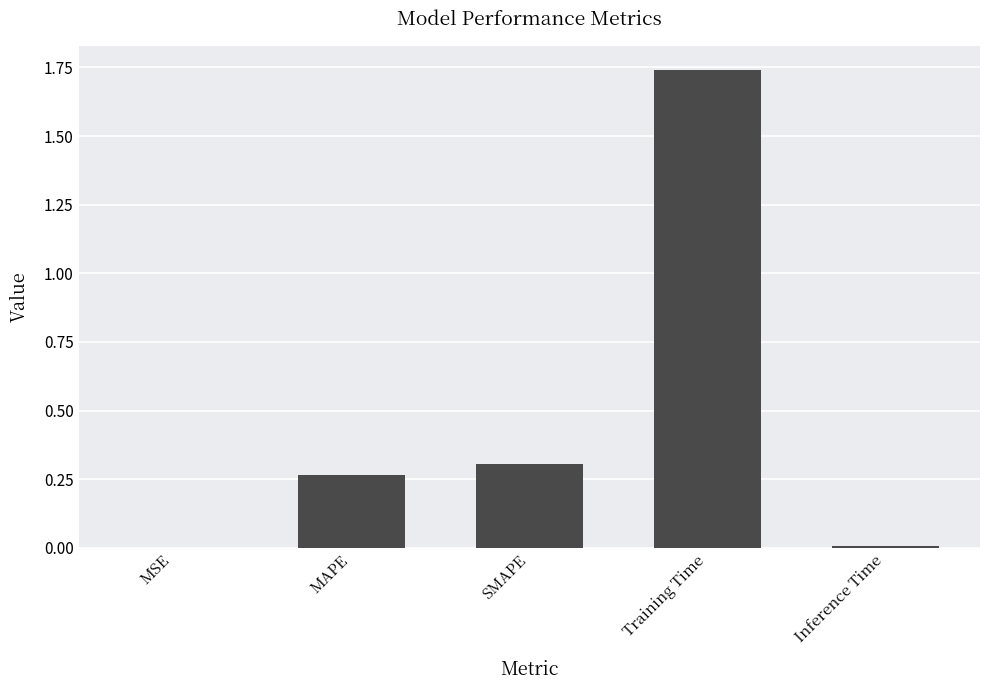

At which category does the chart reach its peak across all series?

Training Time